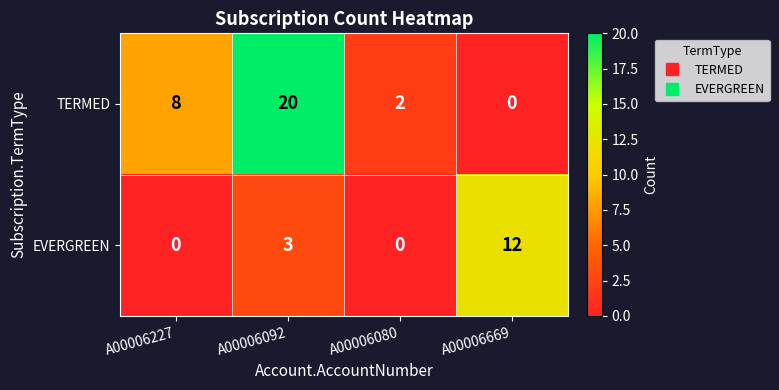

Reading left to right, list all the values displayed in this chart.

TERMED: 8	20	2	0
EVERGREEN: 0	3	0	12